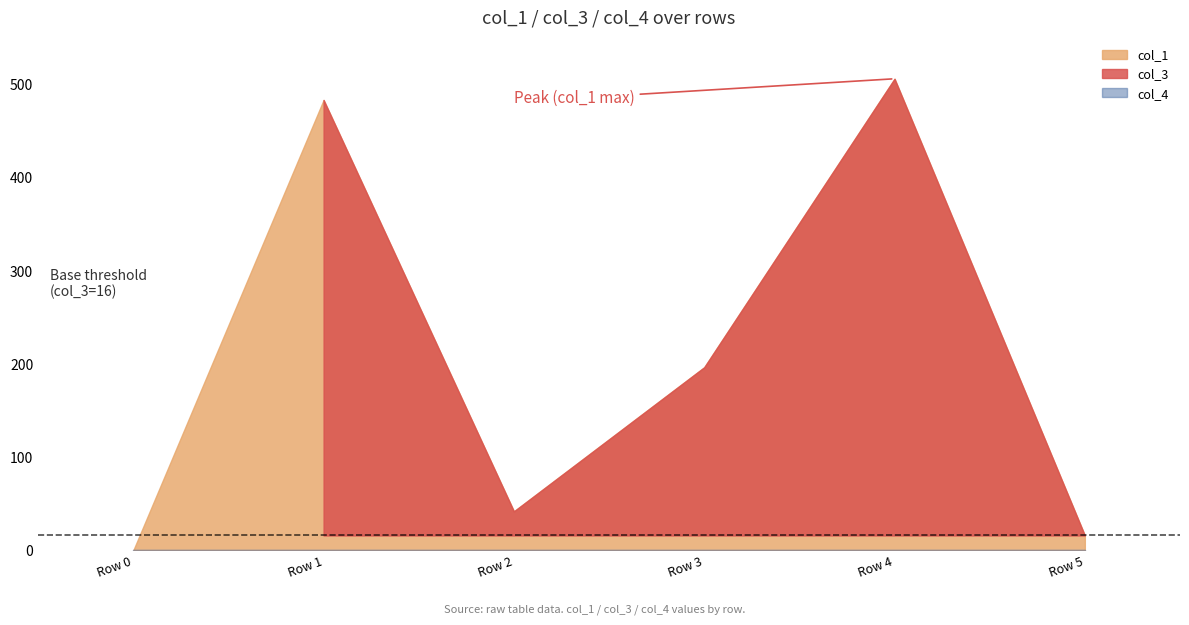

Which category has the highest value across all series?

Row 4